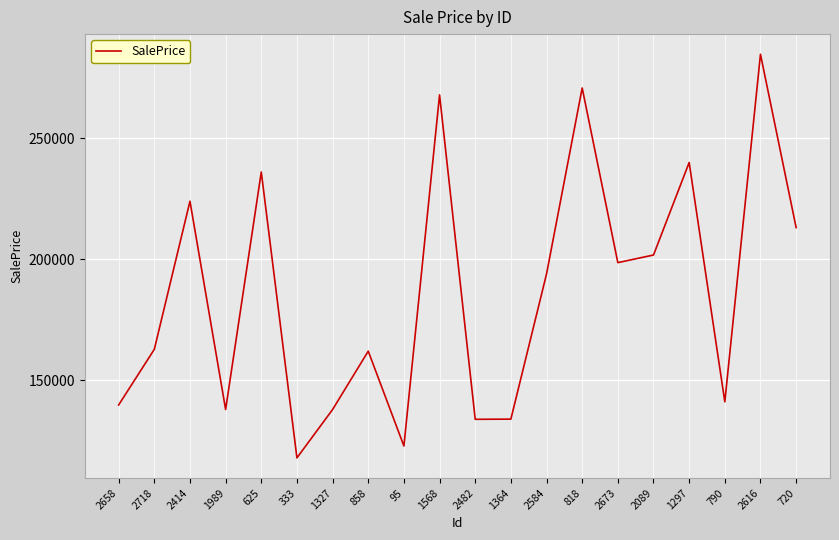

Is it true that the value at 2658 is 139673.6?

True